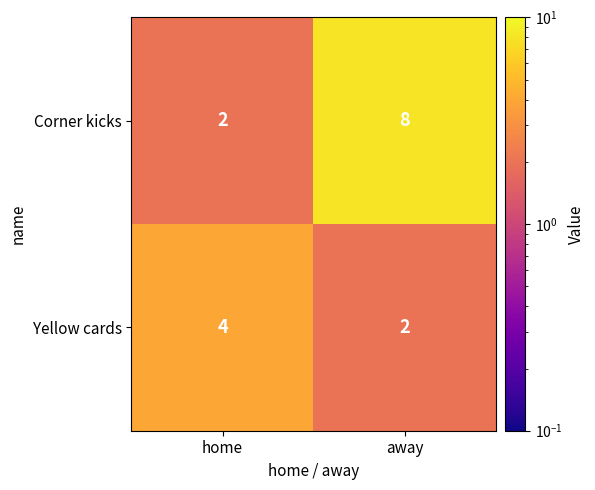

List the series in order of their peak value, lowest first.

Yellow cards, Corner kicks